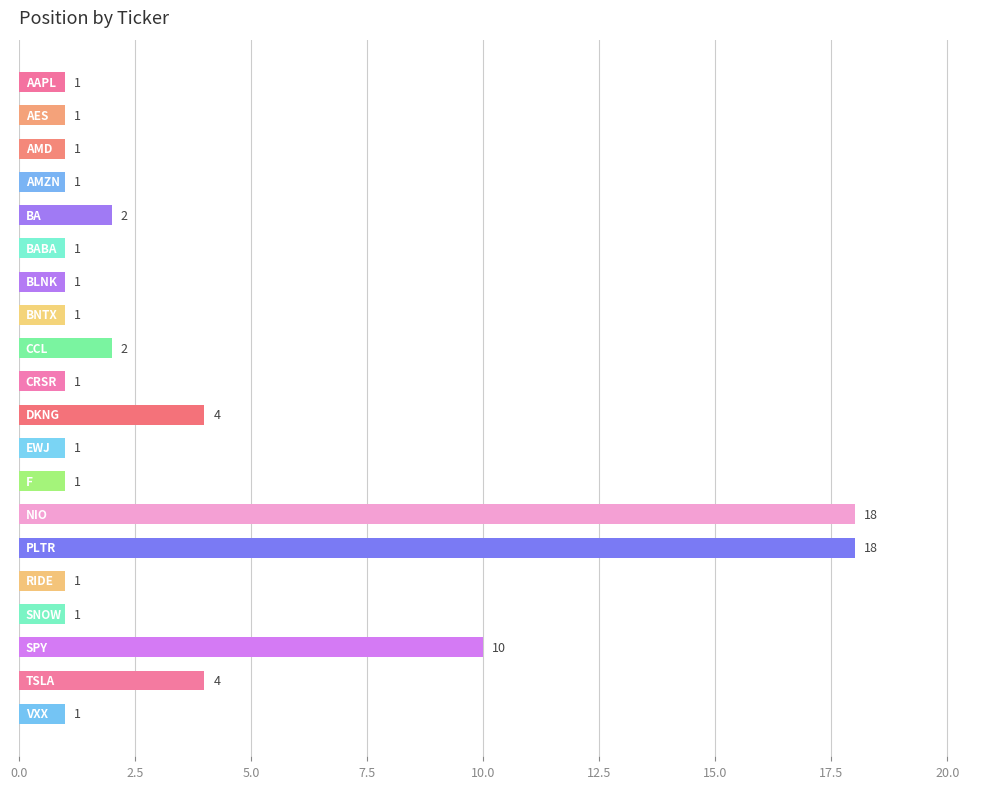

How many values exceed 1?

7